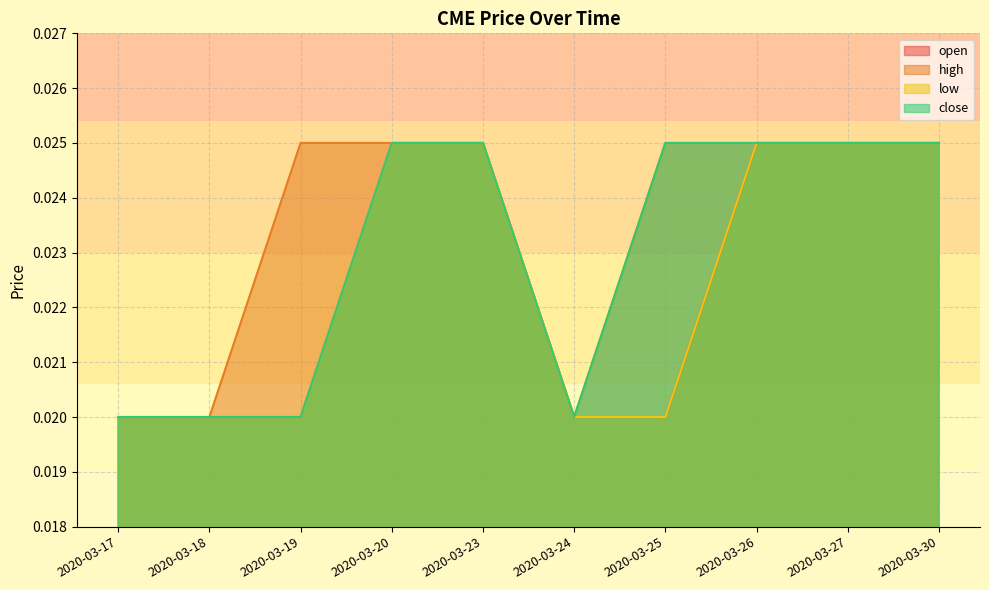

How many lines are shown in the chart?

4